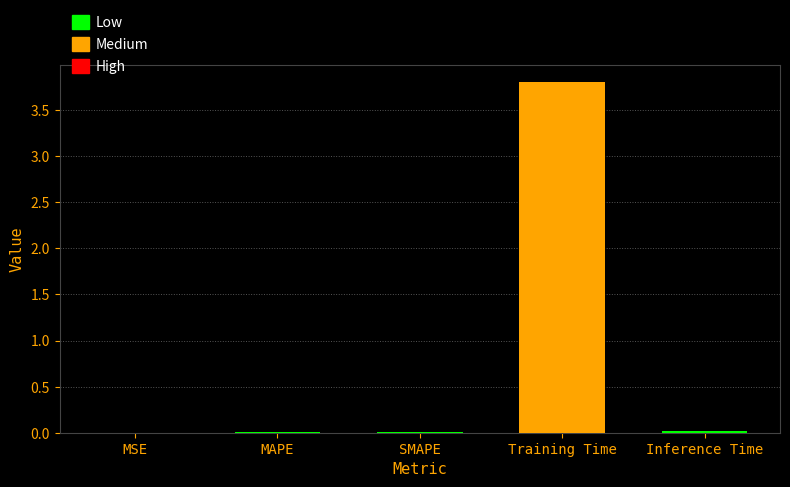

What is the maximum value shown in the chart?

3.8